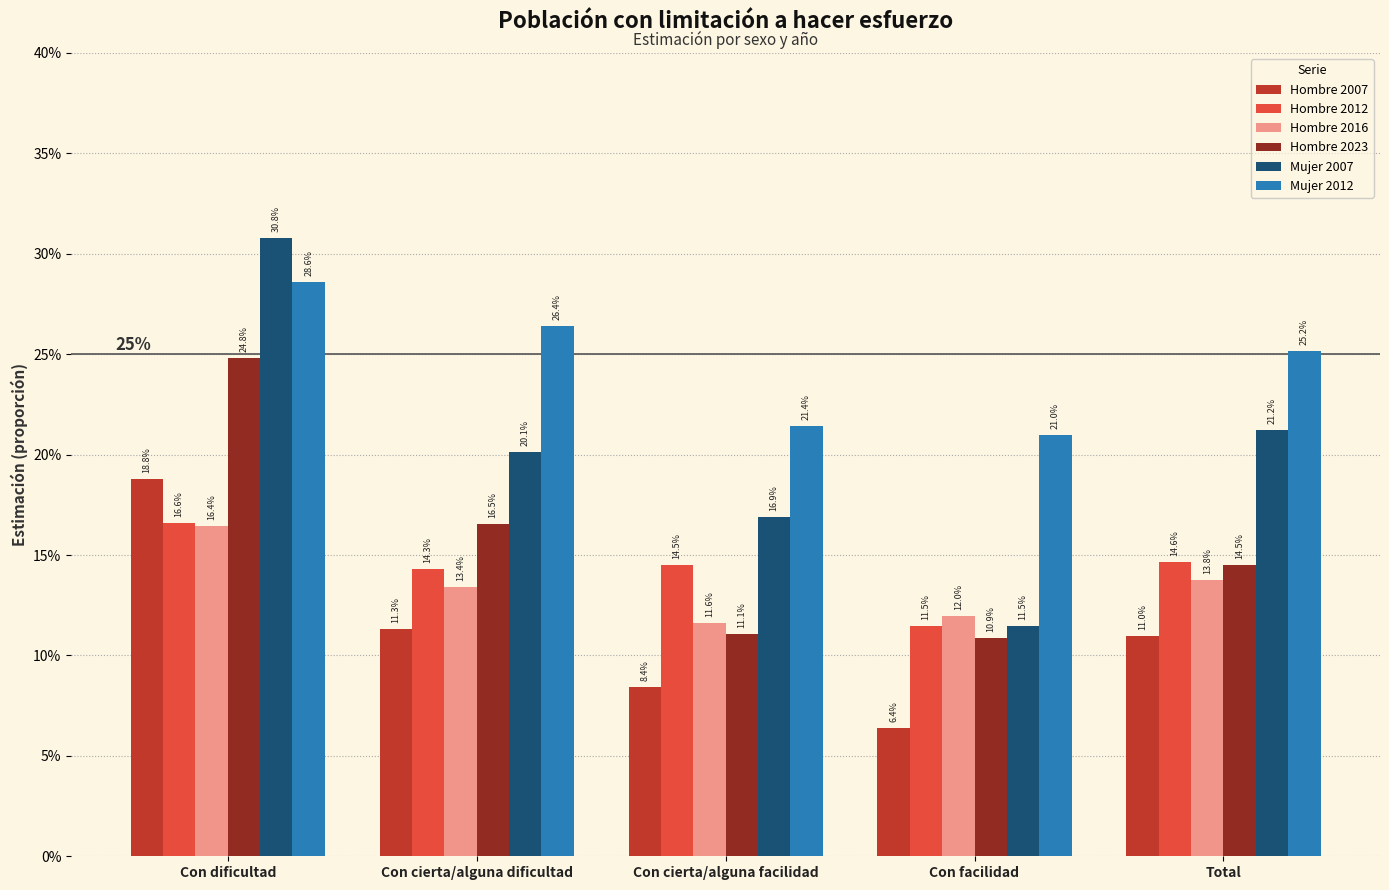

How many Hombre 2012 values are between 0 and 1?

5